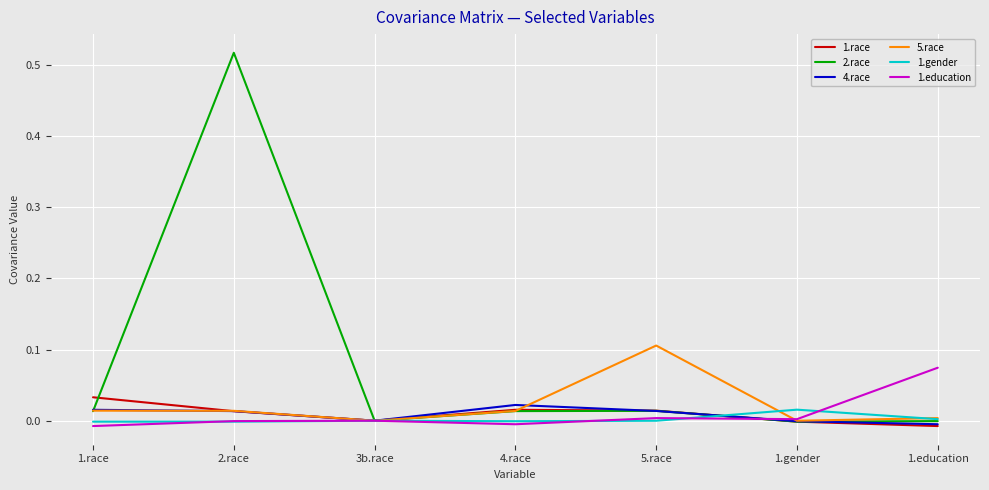

Which series has the widest spread of values?

2.race